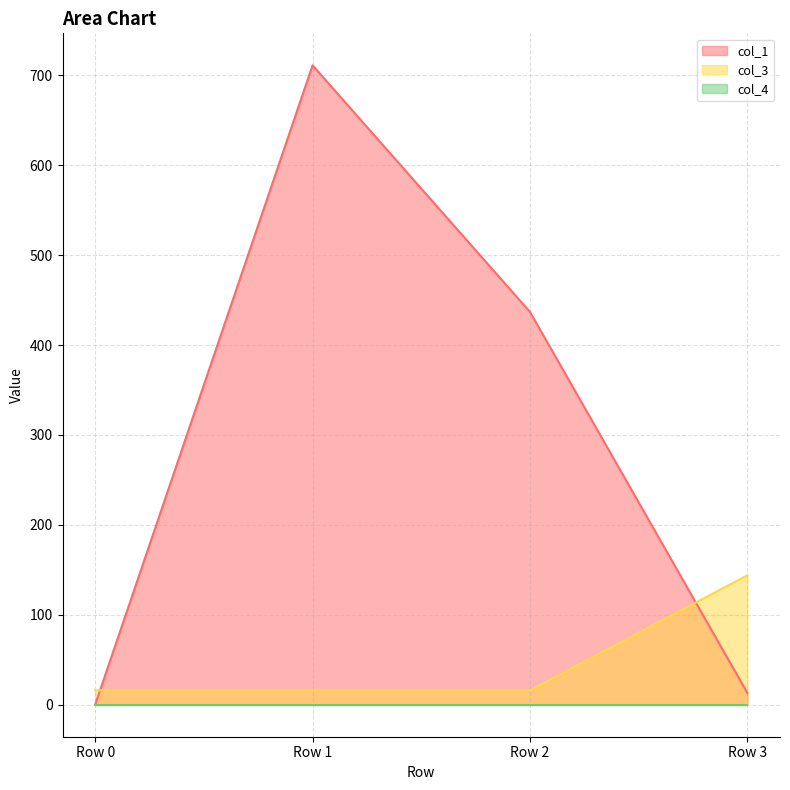

Between which two adjacent categories do col_3 and col_1 first intersect?

Row 0 and Row 1